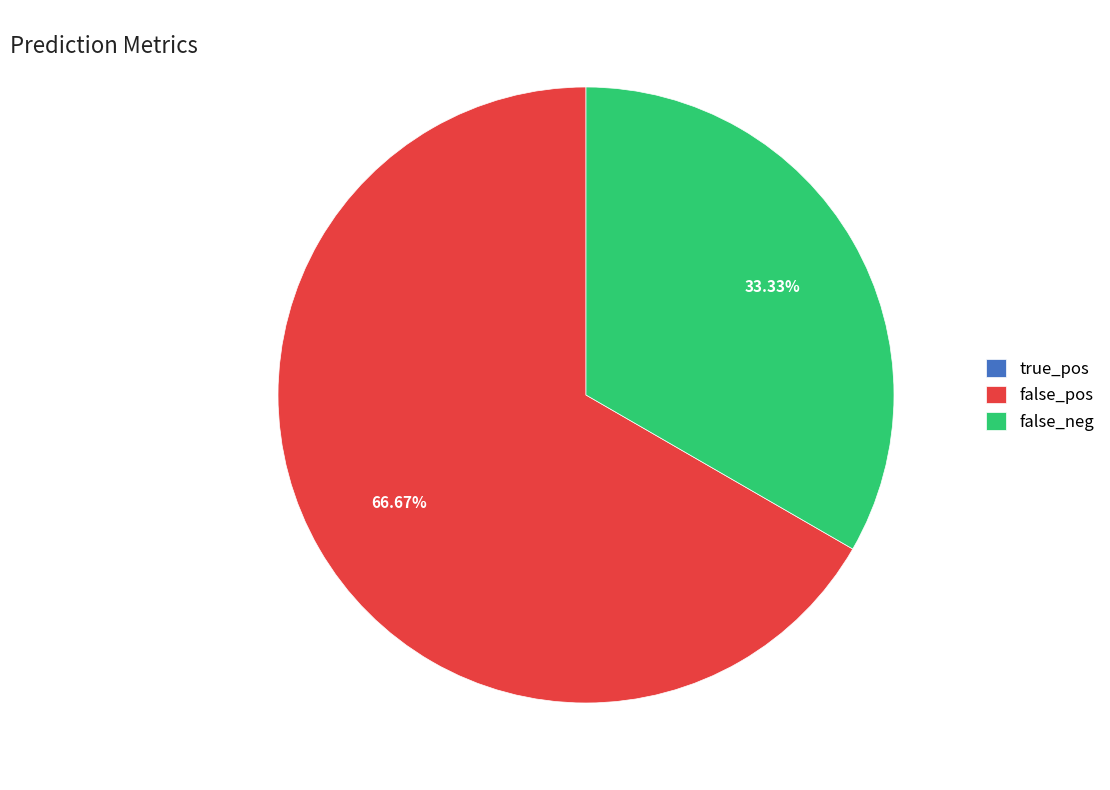

Is there any slice that represents more than half of the pie?

Yes